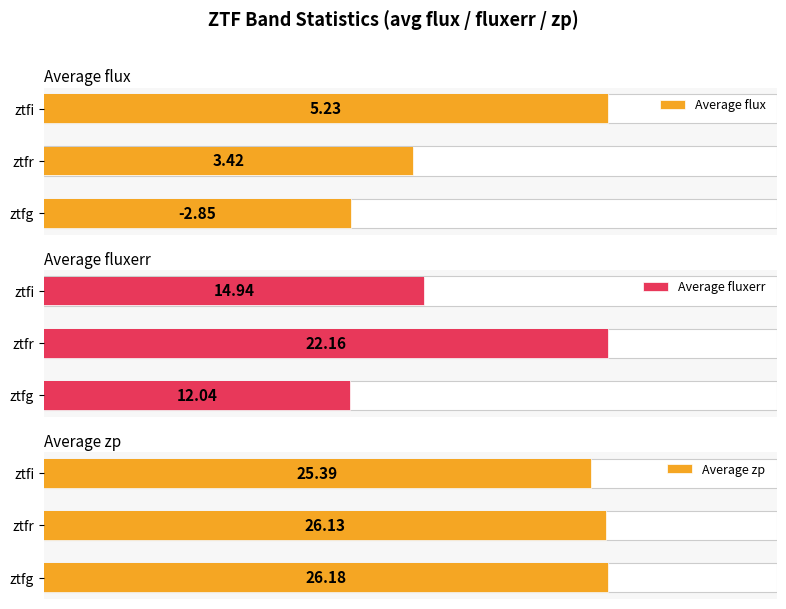

The value of Average fluxerr at ztfr is 22.2. True or false?

True